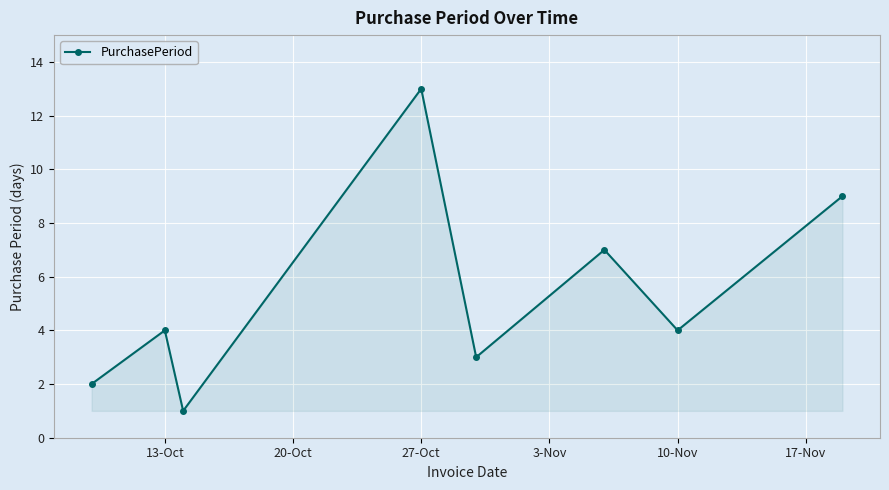

True or false: the data has more than 1 interior local peaks.

True